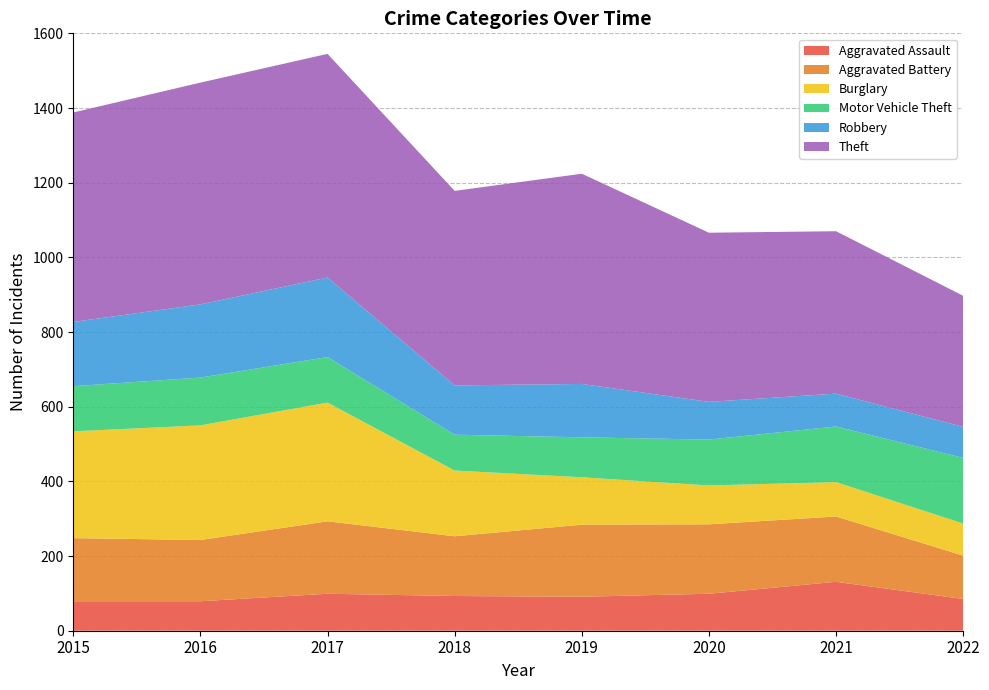

Reading left to right, extract all data points from this chart.

Aggravated Assault: 2015=79	2016=79	2017=99	2018=93	2019=91	2020=99	2021=131	2022=85
Aggravated Battery: 2015=169	2016=164	2017=194	2018=160	2019=193	2020=186	2021=175	2022=116
Burglary: 2015=286	2016=307	2017=318	2018=176	2019=127	2020=104	2021=92	2022=86
Motor Vehicle Theft: 2015=121	2016=128	2017=122	2018=96	2019=107	2020=123	2021=149	2022=176
Robbery: 2015=172	2016=196	2017=213	2018=132	2019=143	2020=101	2021=88	2022=83
Theft: 2015=561	2016=594	2017=599	2018=521	2019=563	2020=453	2021=435	2022=351